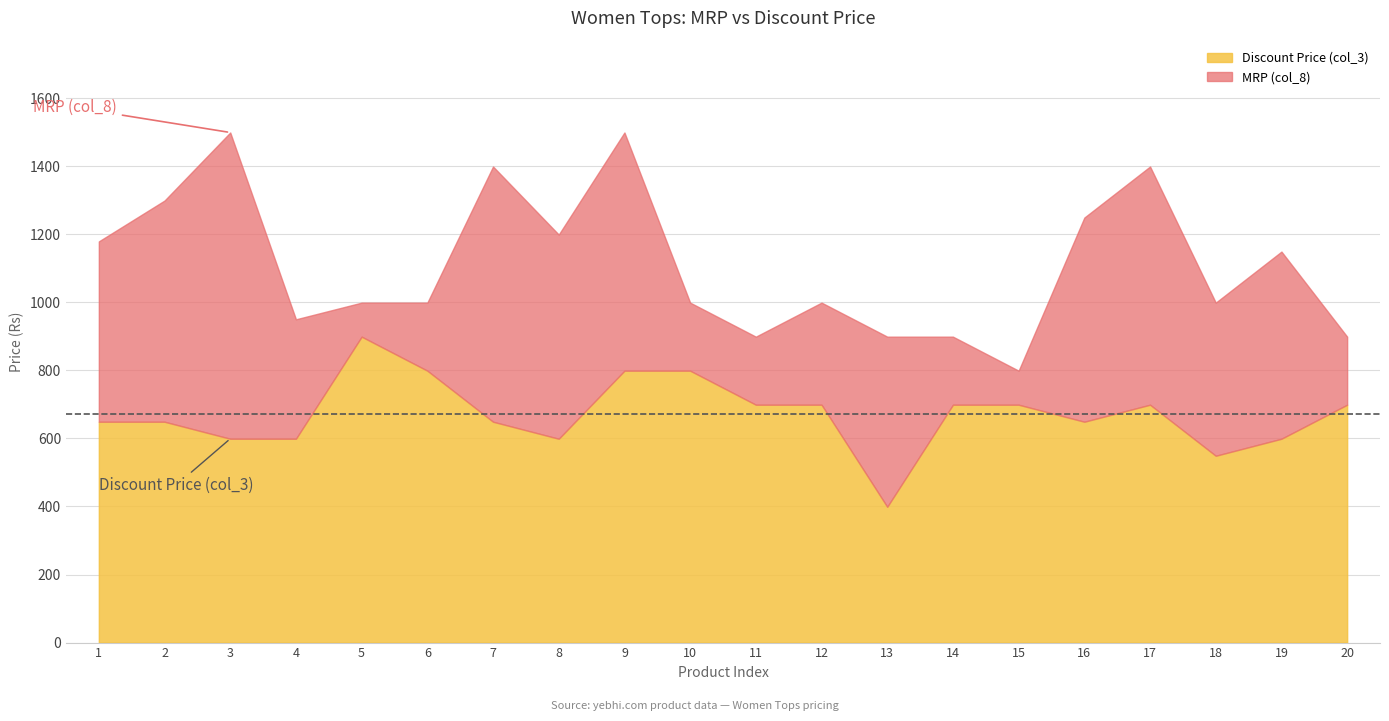

True or false: Discount Price (col_3) and MRP (col_8) cross at least once.

False